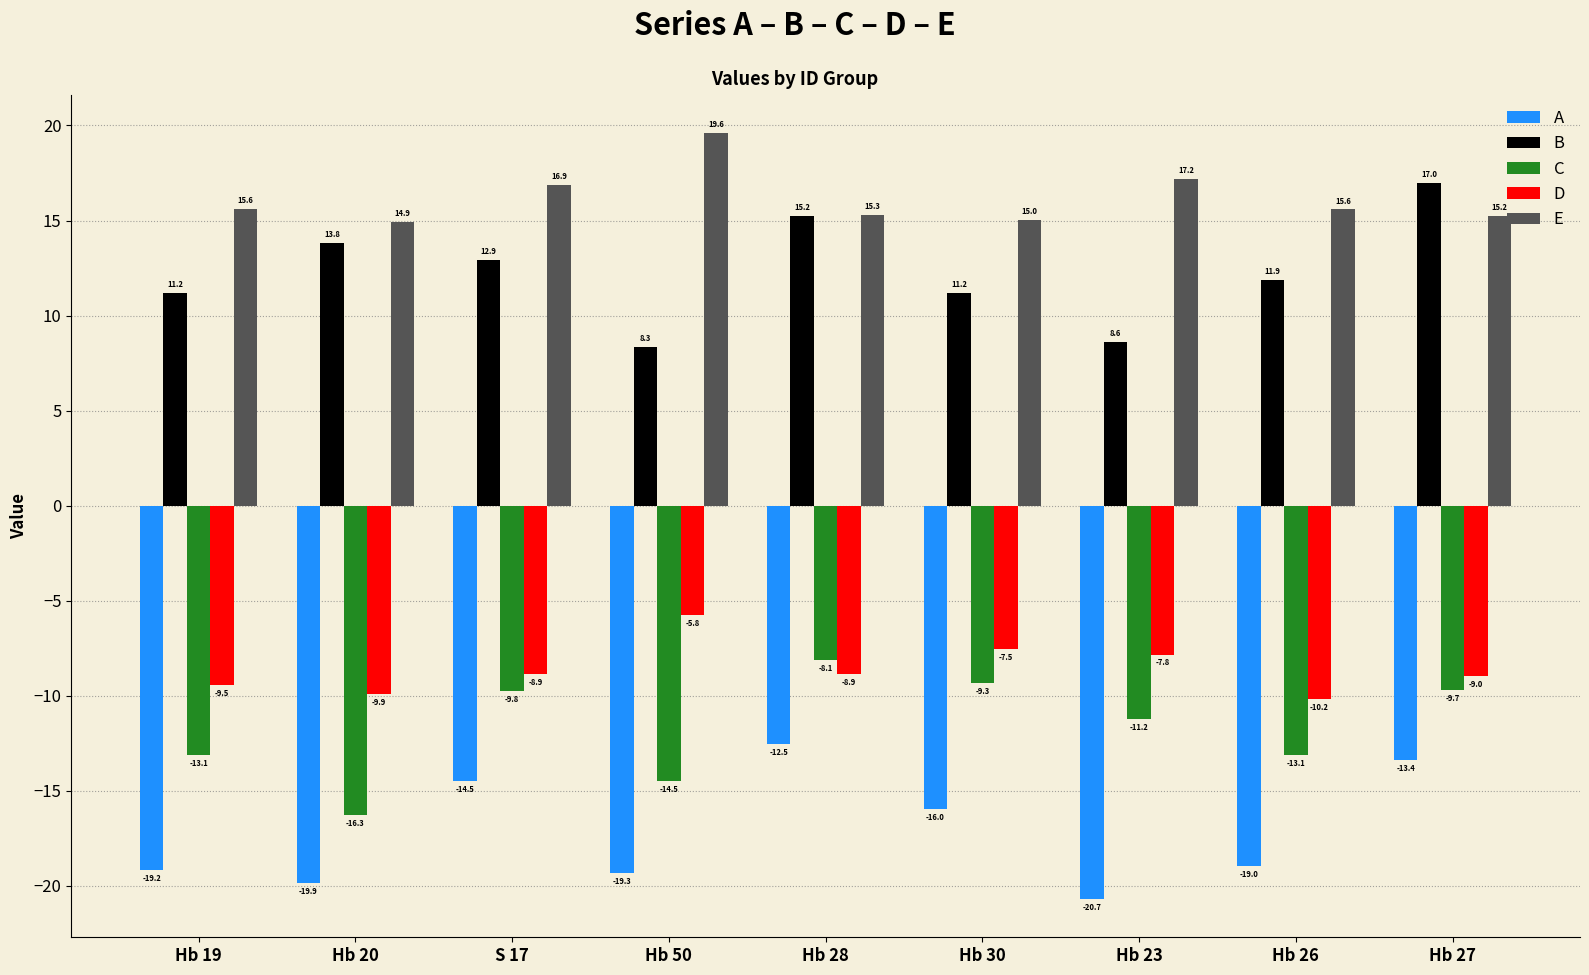

Count the number of categories in the chart.

9